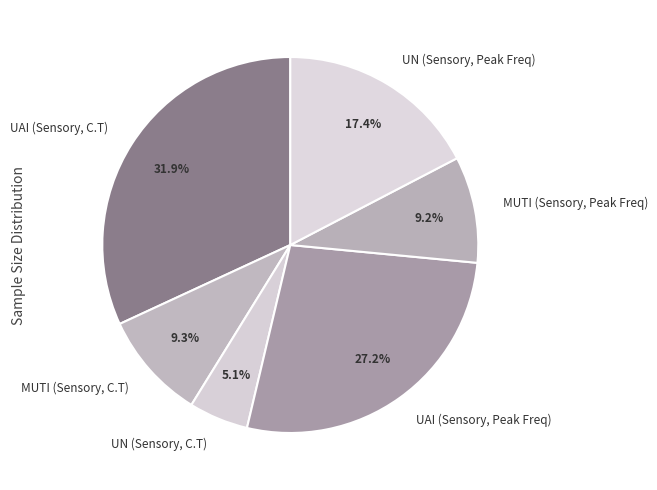

Is the sum of UAI (Sensory, C.T) and UN (Sensory, Peak Freq) greater than half?

No